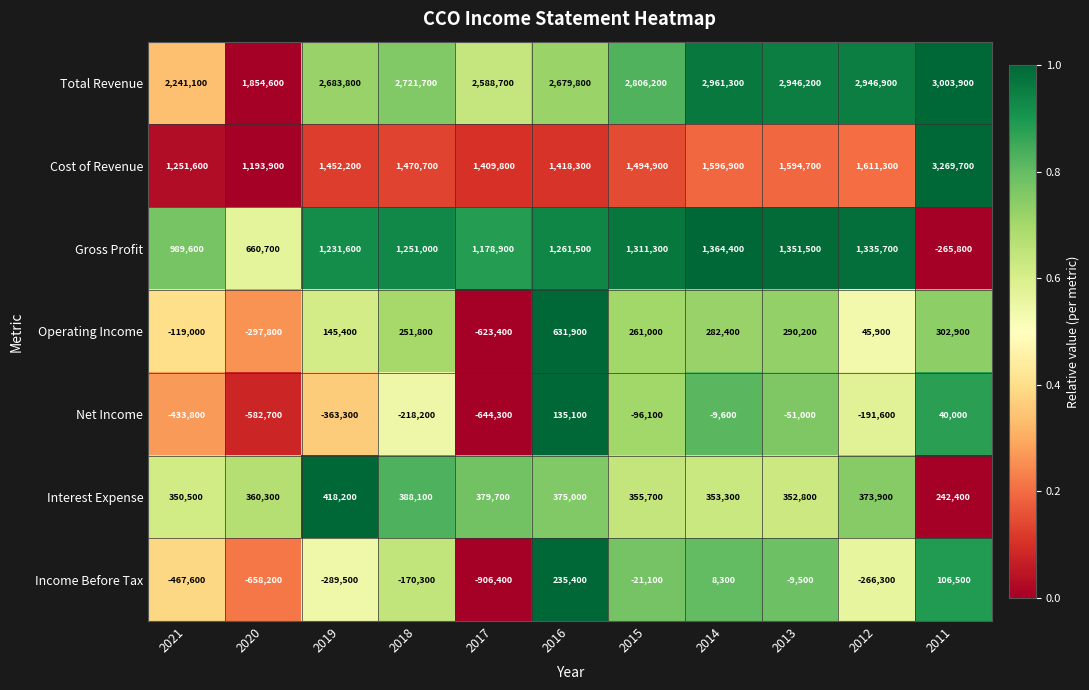

The value of Income Before Tax at 2011 is 23683. True or false?

False